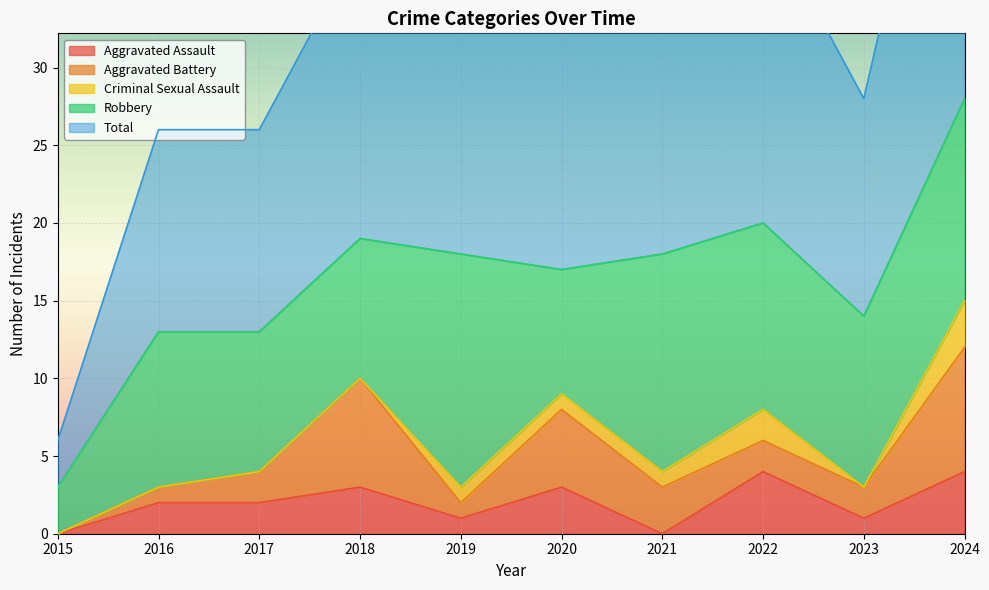

At which label does Criminal Sexual Assault reach its minimum?

2015